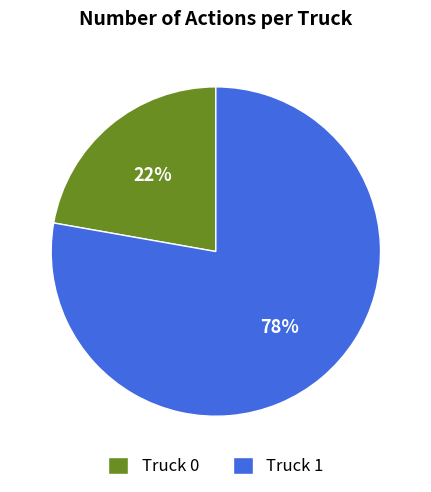

Rank the categories by value from highest to lowest.

Truck 1, Truck 0